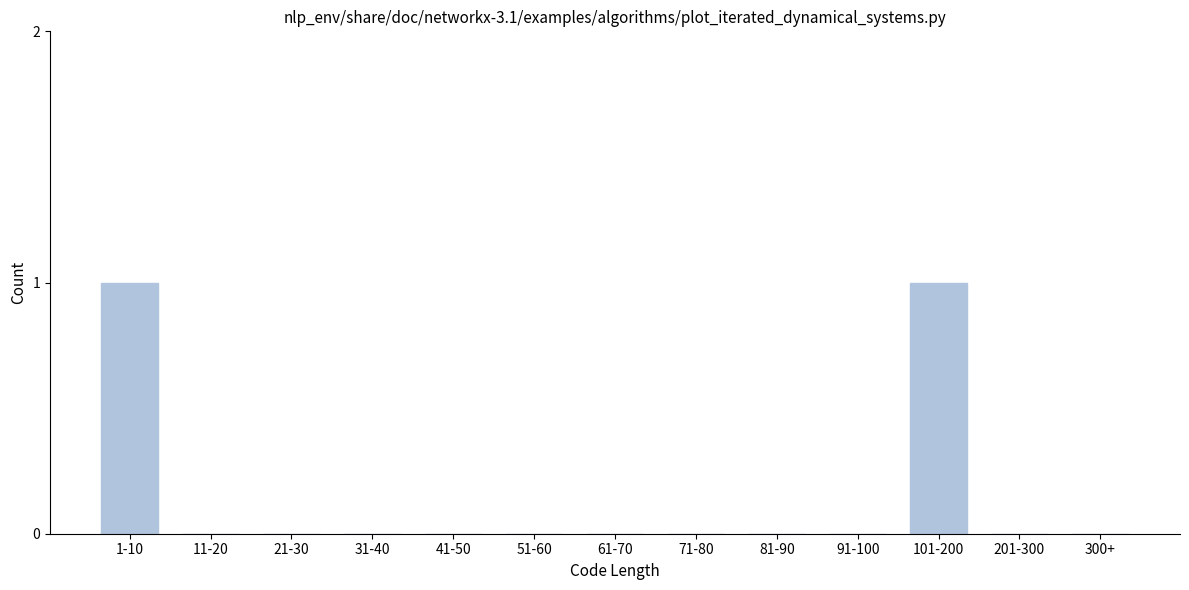

Reading left to right, extract all data points from this chart.

1-10=1	11-20=0	21-30=0	31-40=0	41-50=0	51-60=0	61-70=0	71-80=0	81-90=0	91-100=0	101-200=1	201-300=0	300+=0